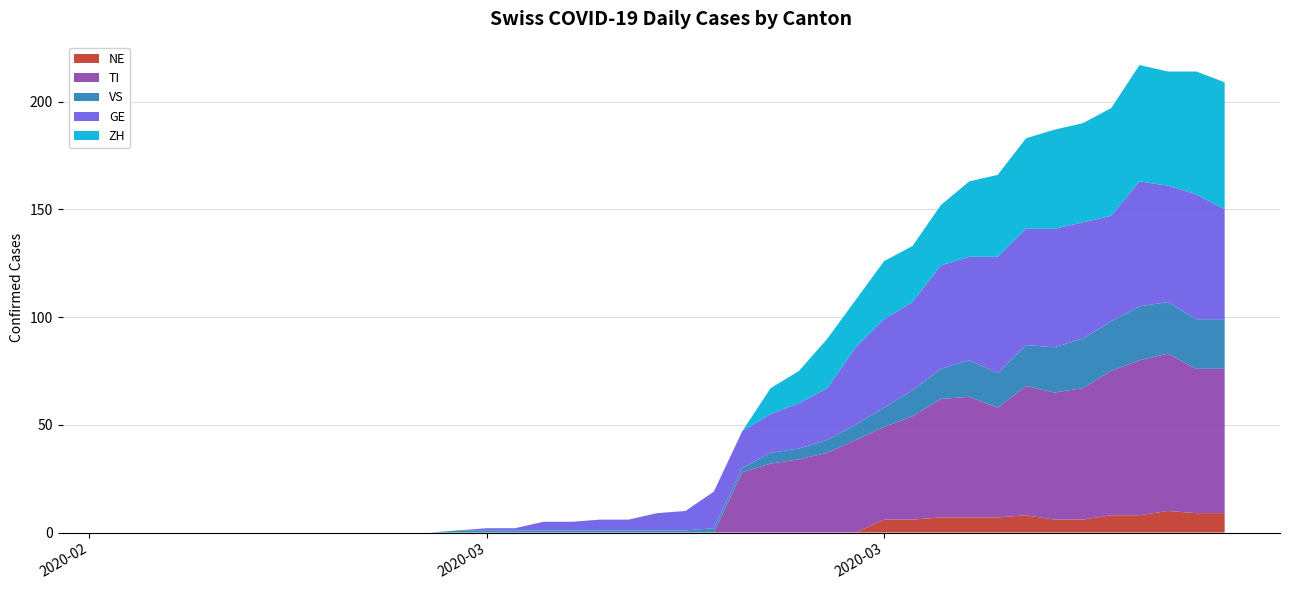

What are all the series names shown in the legend?

NE, TI, VS, GE, ZH